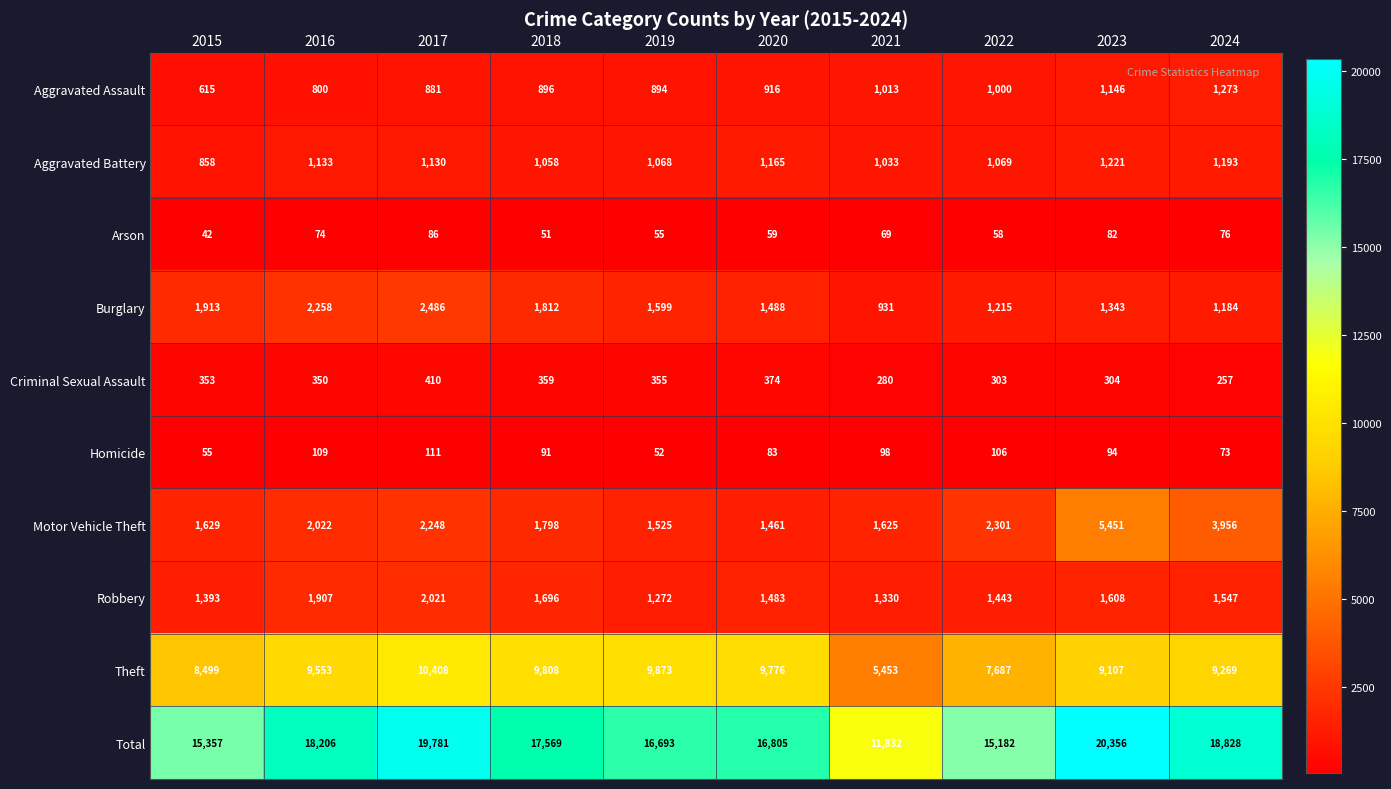

The Criminal Sexual Assault series shows 410 at 2017. True or false?

True